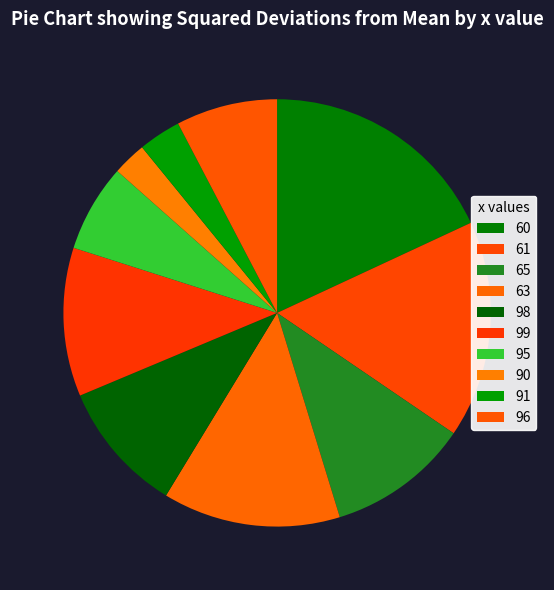

Count the number of slices in the pie.

10